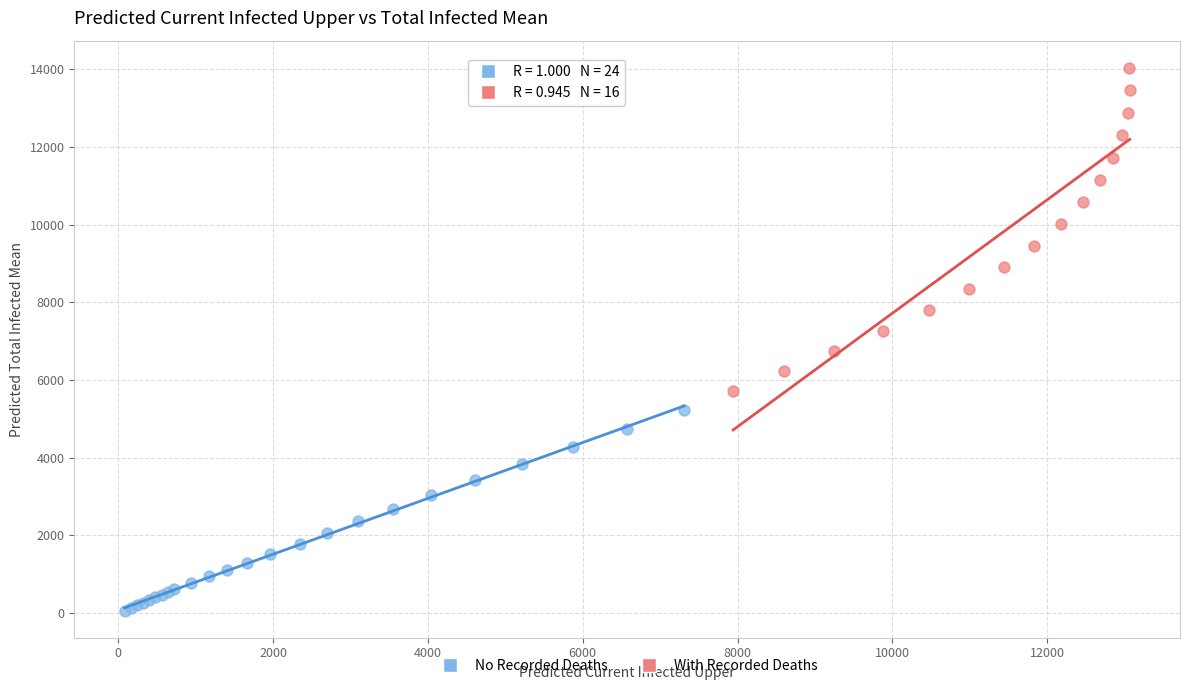

Which series contains the highest Y value?

With Recorded Deaths